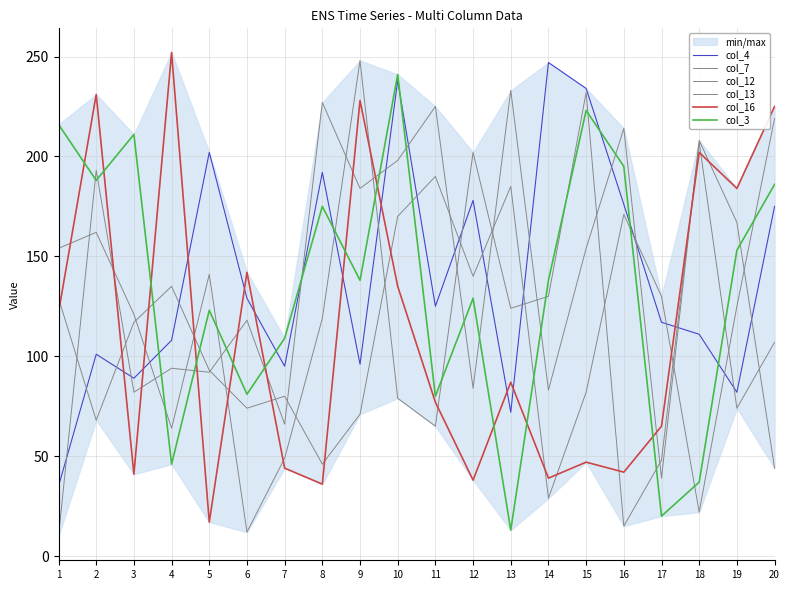

Where is col_13 nearest to the value 130?

14